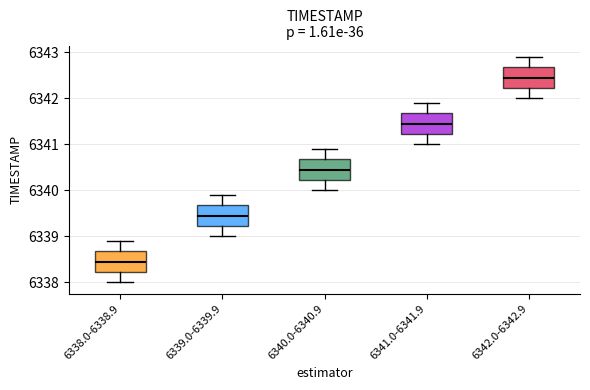

Reading left to right, read every box against the y-axis: the position of its median line, the range the box covers, and the ends of its whiskers. The values are not printed on the chart, so give them approximately, as read against the axis.

6338.0-6338.9: median 6338.5, box 6338.2 to 6338.7, whiskers 6338.0 to 6338.9
6339.0-6339.9: median 6339.5, box 6339.2 to 6339.7, whiskers 6339.0 to 6339.9
6340.0-6340.9: median 6340.5, box 6340.2 to 6340.7, whiskers 6340.0 to 6340.9
6341.0-6341.9: median 6341.5, box 6341.2 to 6341.7, whiskers 6341.0 to 6341.9
6342.0-6342.9: median 6342.5, box 6342.2 to 6342.7, whiskers 6342.0 to 6342.9